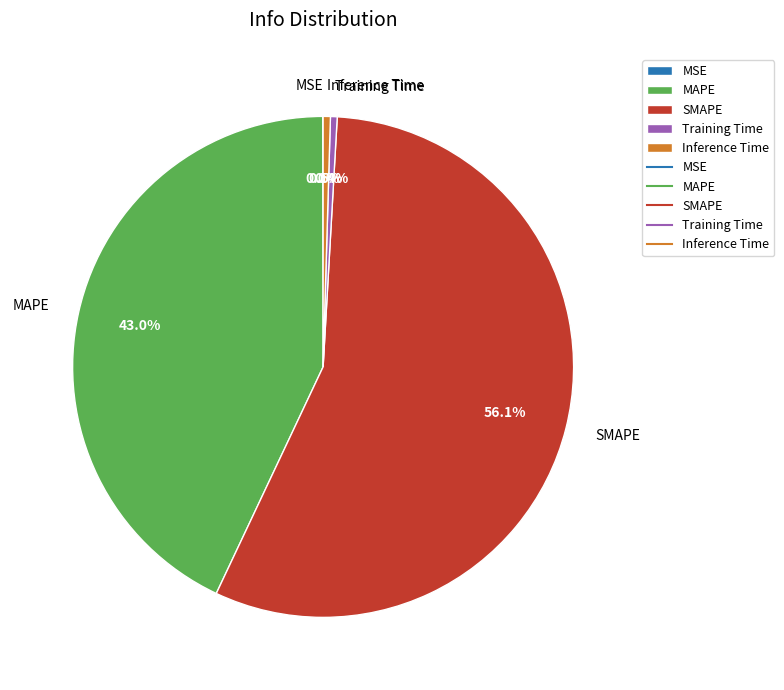

Which category has the biggest portion of the pie?

SMAPE